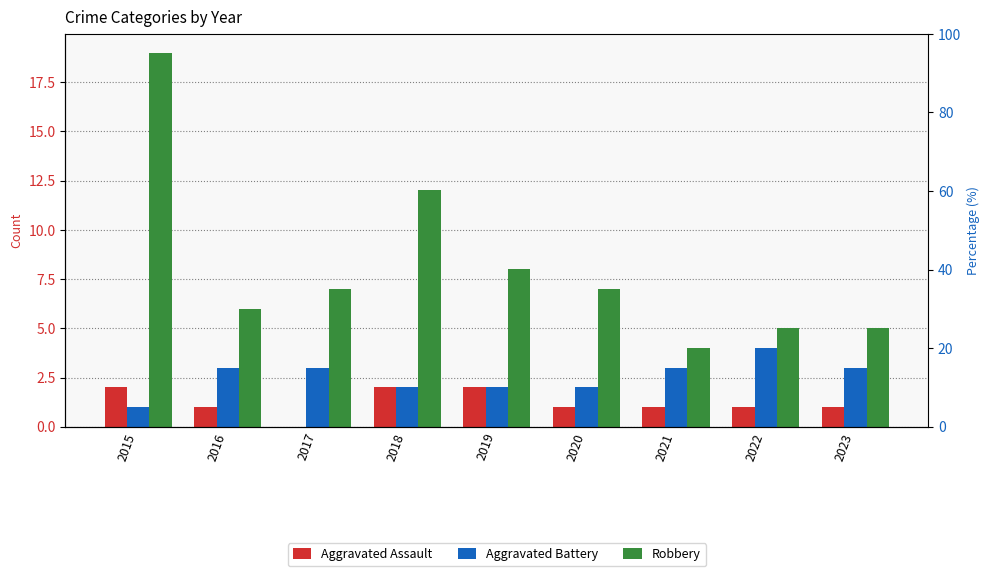

What value does the Robbery series have at 2016, to the nearest 10?

10